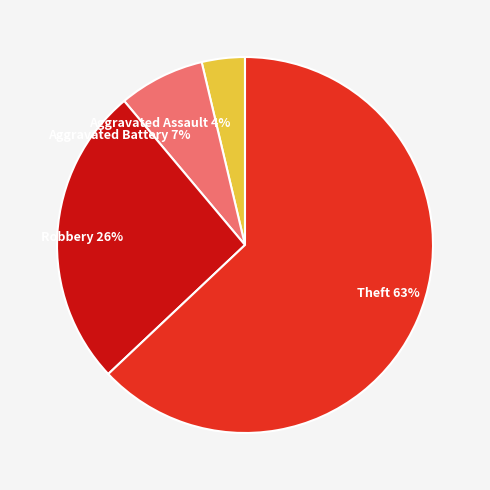

Combined, do Robbery and Theft account for over 50%?

Yes